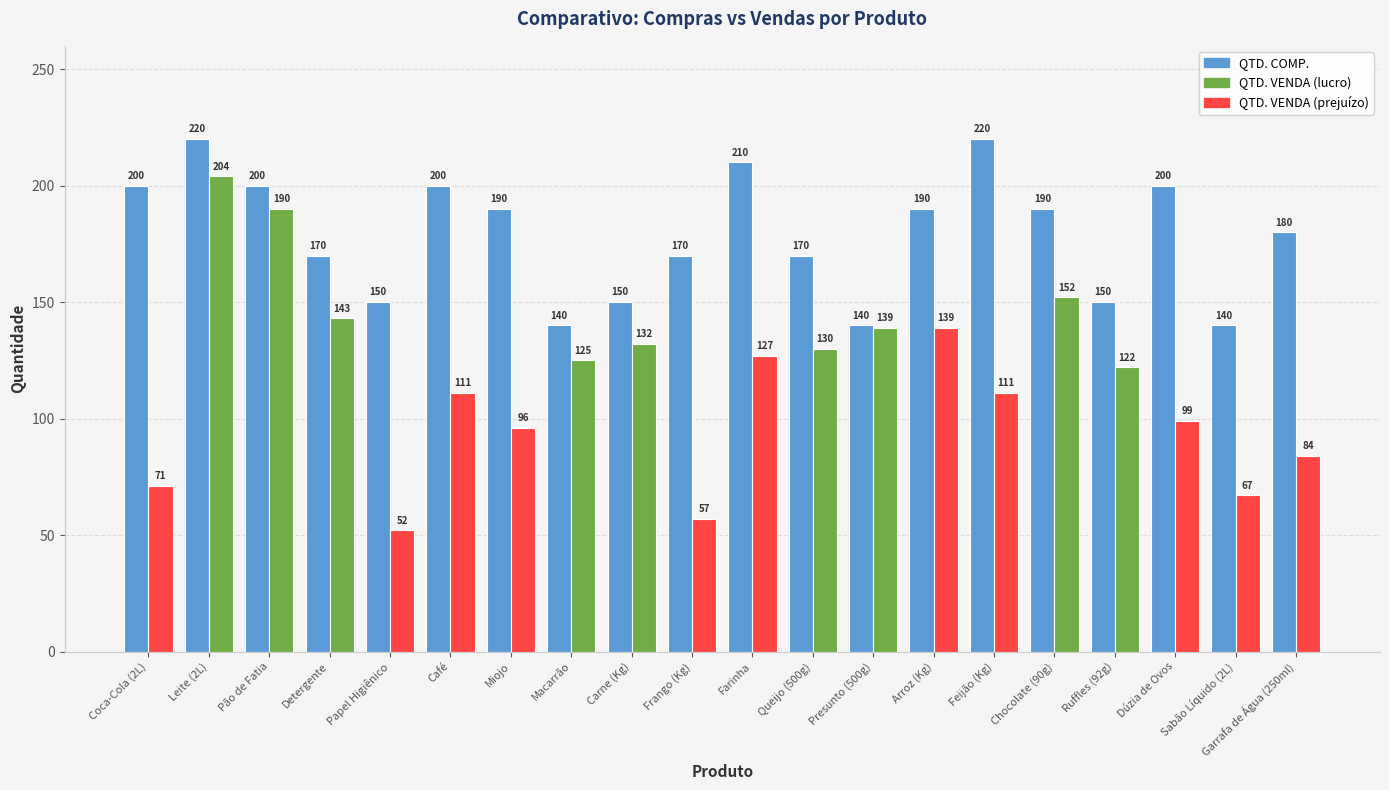

Does the chart contain stacked bars?

No